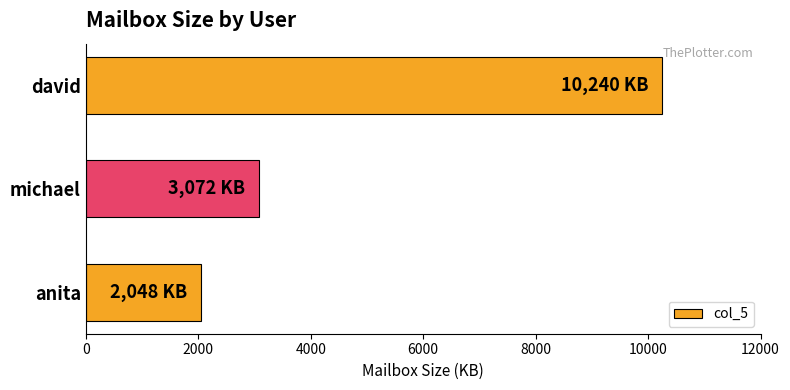

The value at michael is 3072. True or false?

True